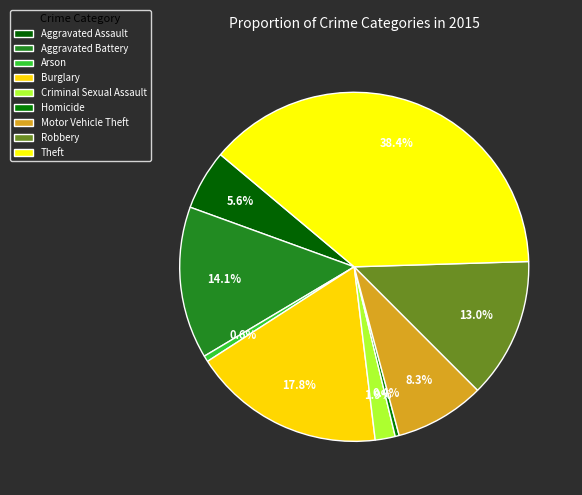

Does any single category account for the majority?

No